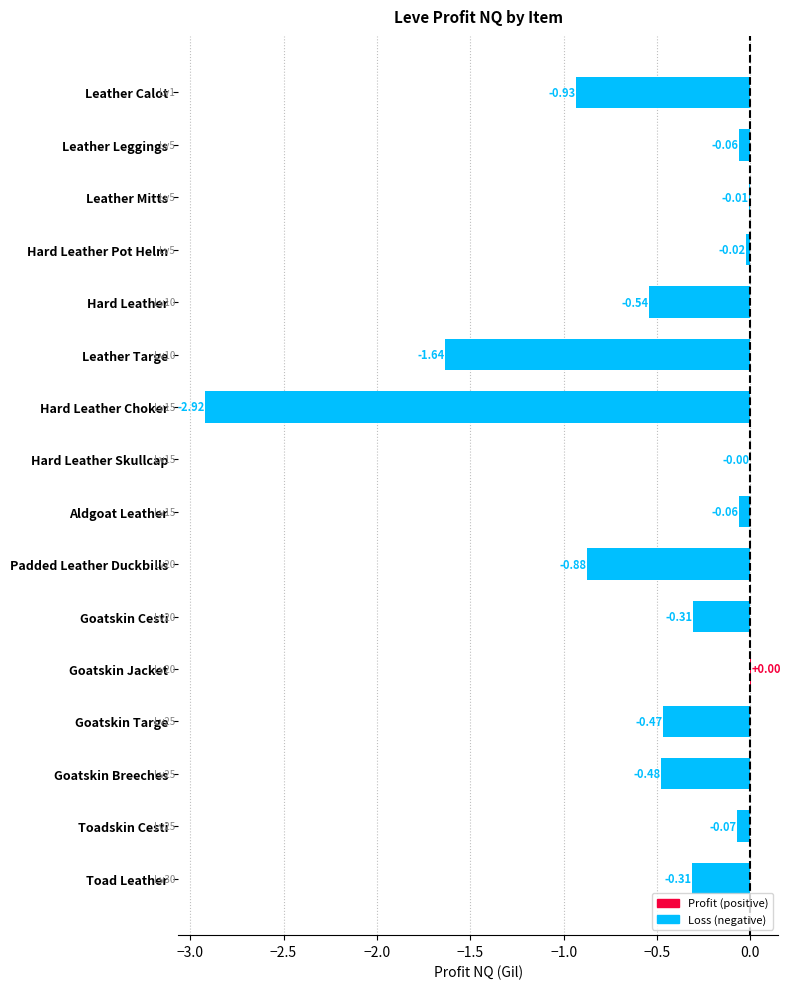

Where is the data nearest to the value -1?

Leather Calot